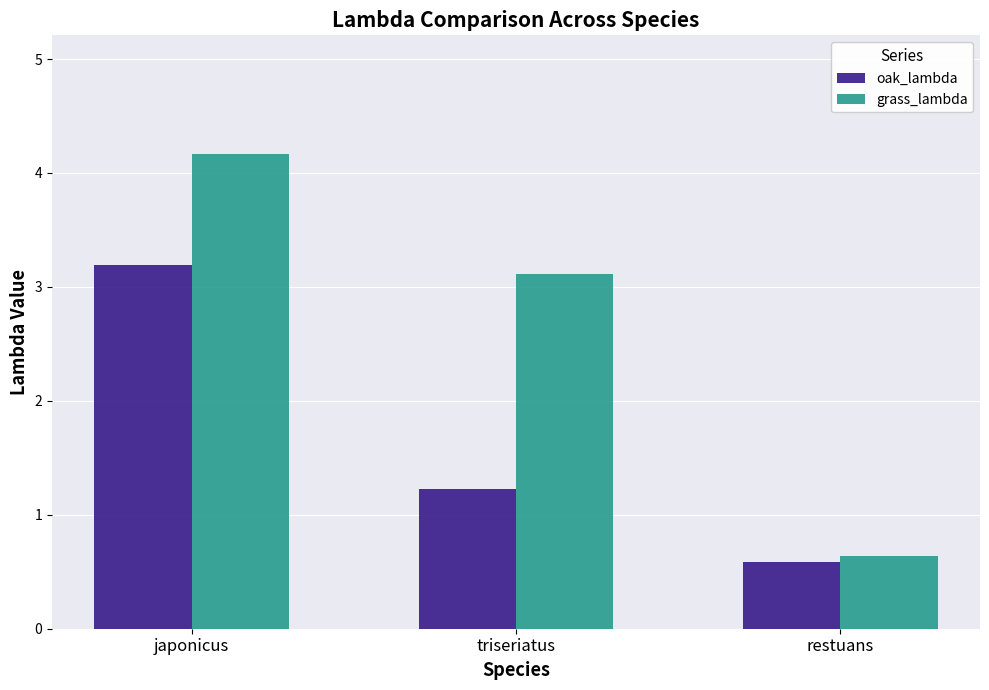

Which series has the largest total across all categories?

grass_lambda